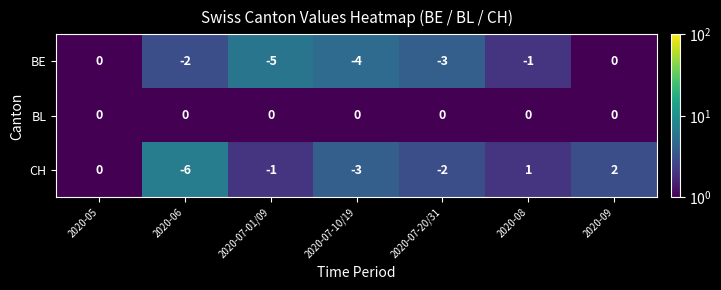

How many data points does each series have?

7